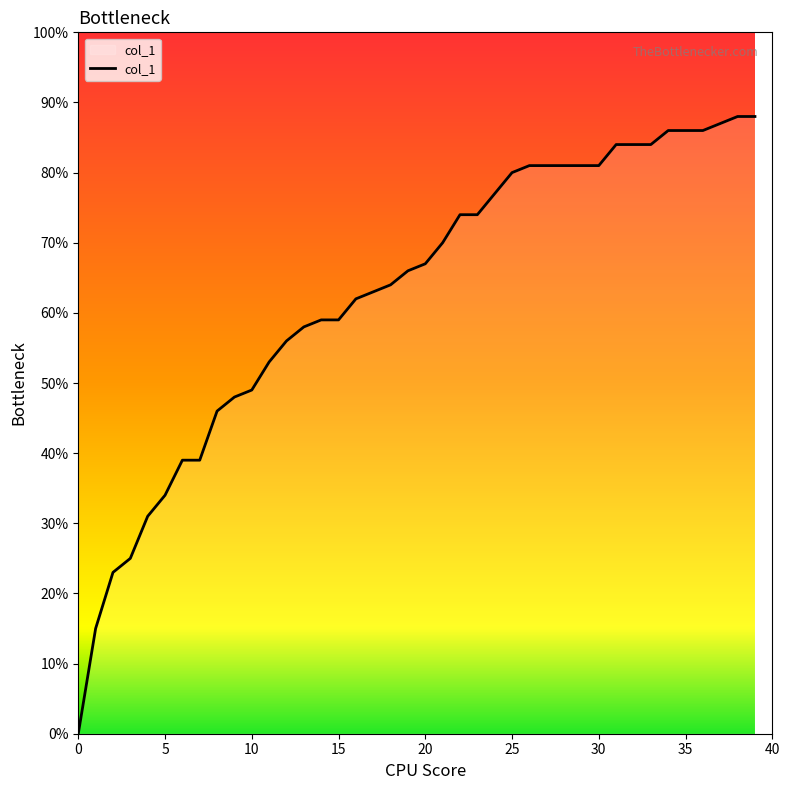

Does the chart have visible grid lines?

No